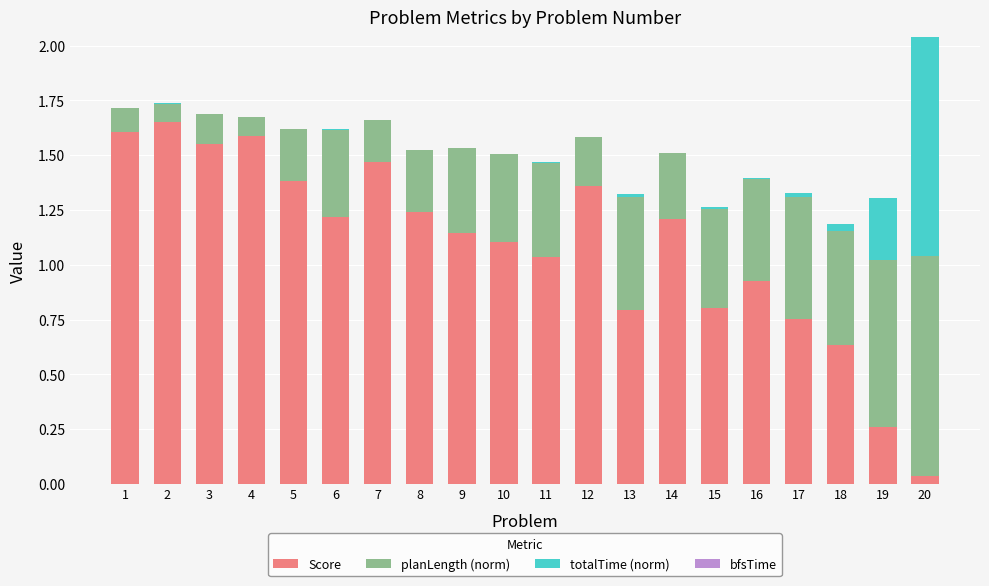

At which category is the sum across all series the highest?

20